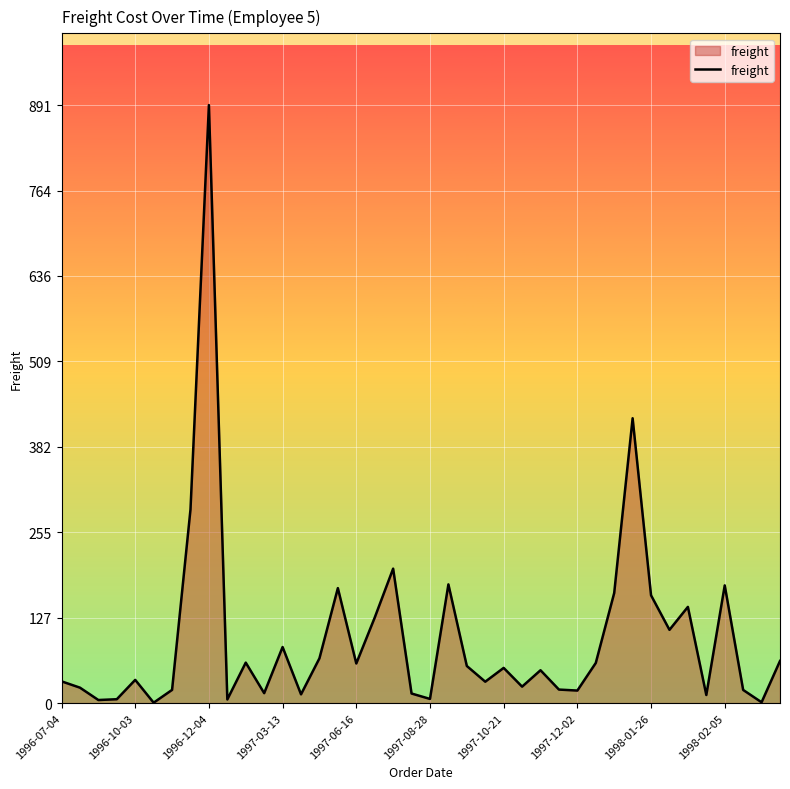

True or false: there are more than 0 points higher than both neighbors.

True